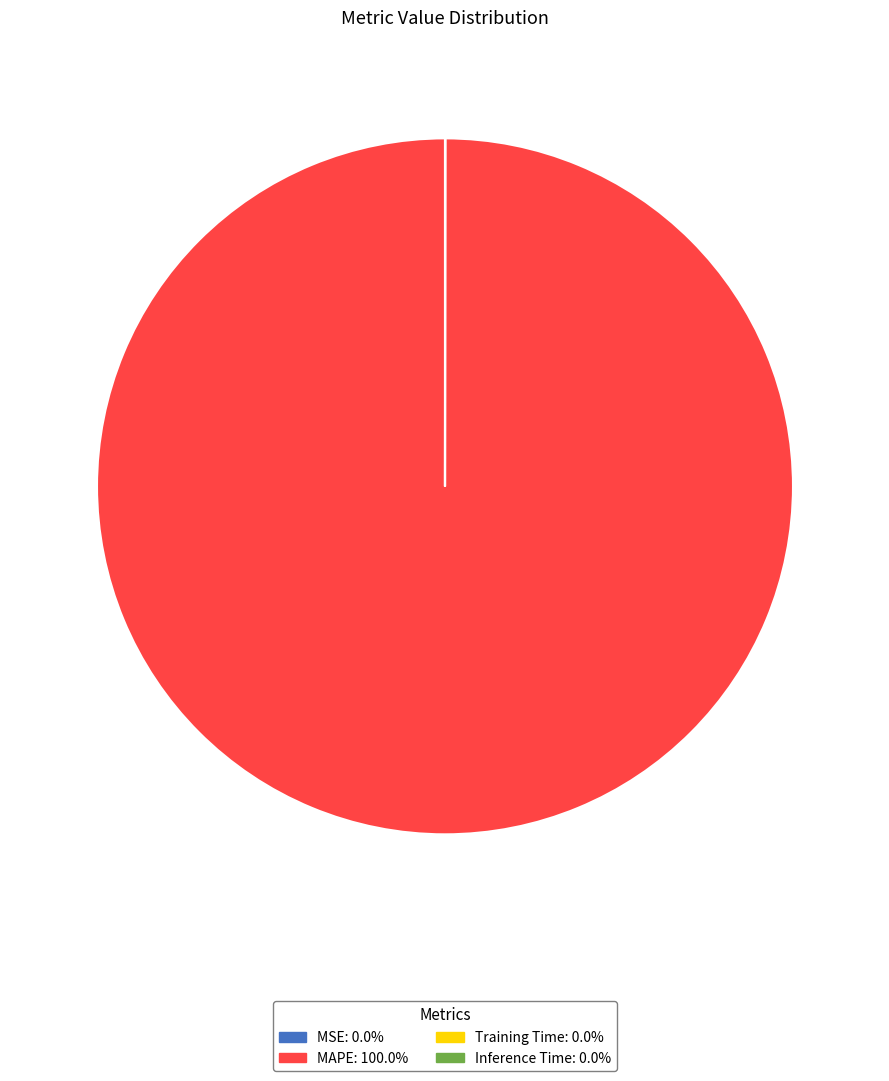

Is MAPE: 100.0% the majority of the pie?

Yes